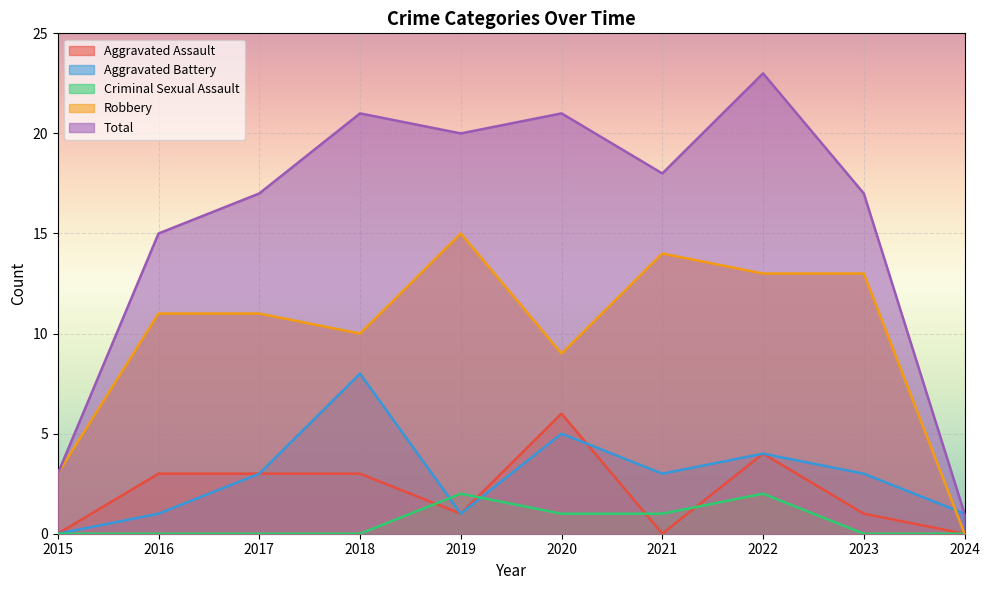

True or false: Total and Robbery intersect in this chart.

False